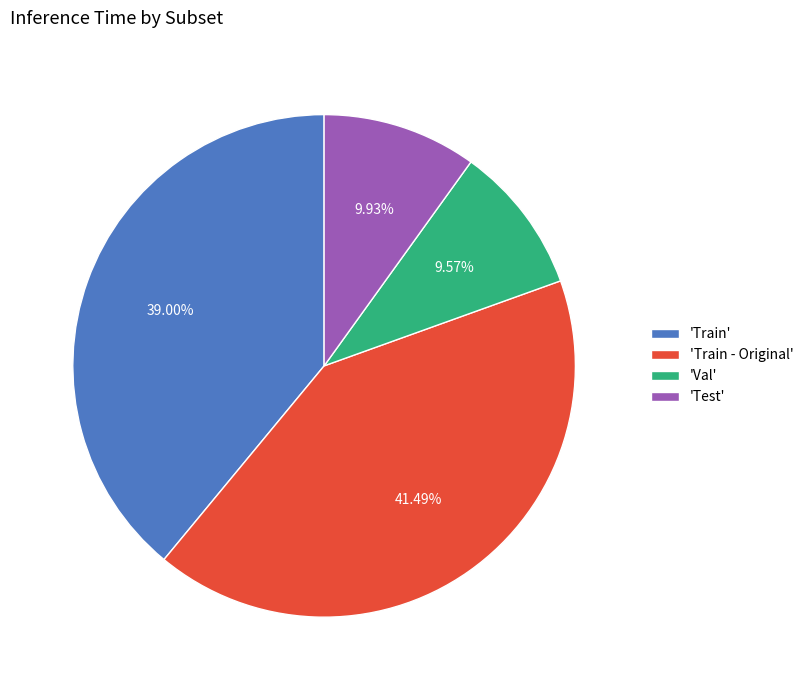

Do 'Test' and 'Train - Original' together represent more than half of the pie?

Yes